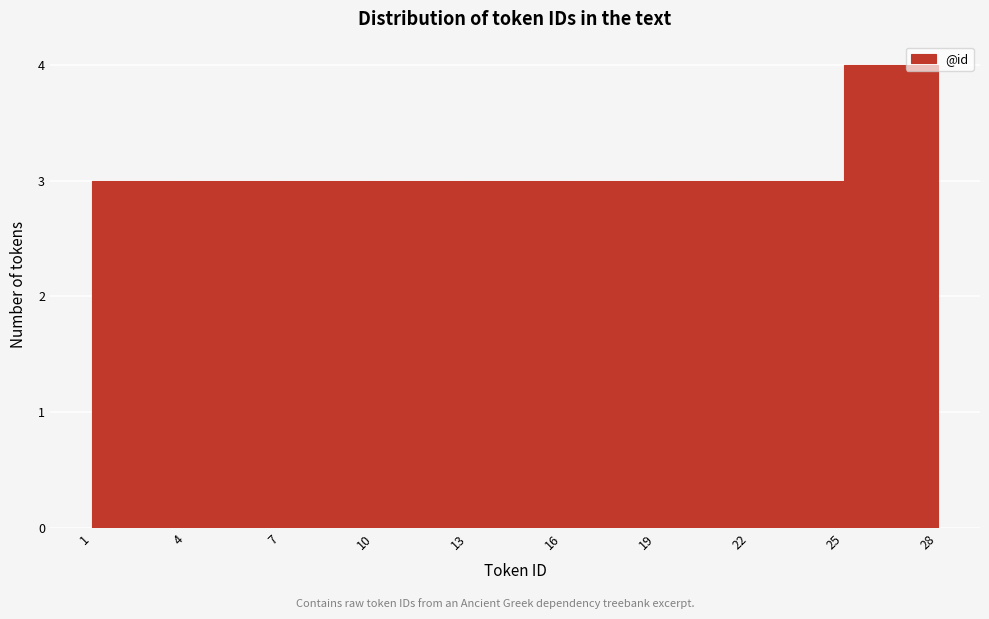

Which range on the x-axis has the tallest bar?

25 to 28